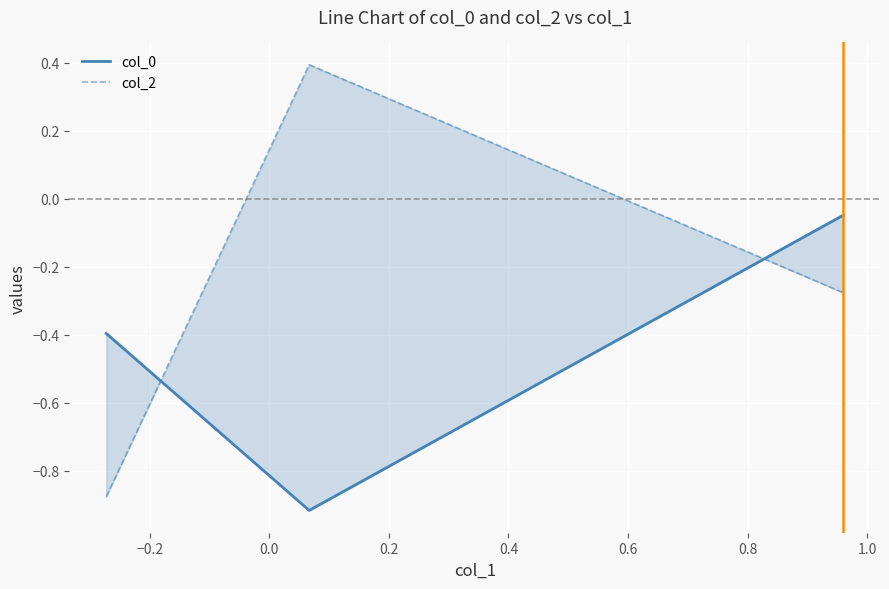

Reading left to right, what are all the values shown in this chart?

col_0: -0.4	-0.9	-0.0
col_2: -0.9	0.4	-0.3